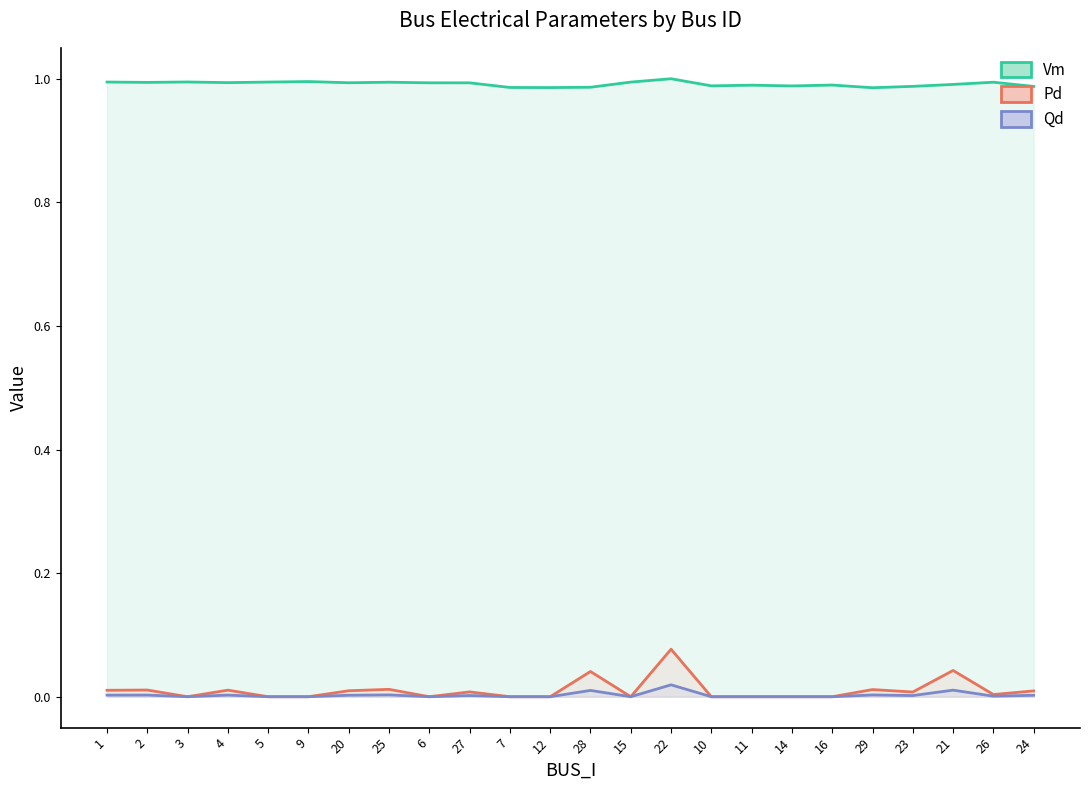

How many interior local valleys does the Vm series have?

7